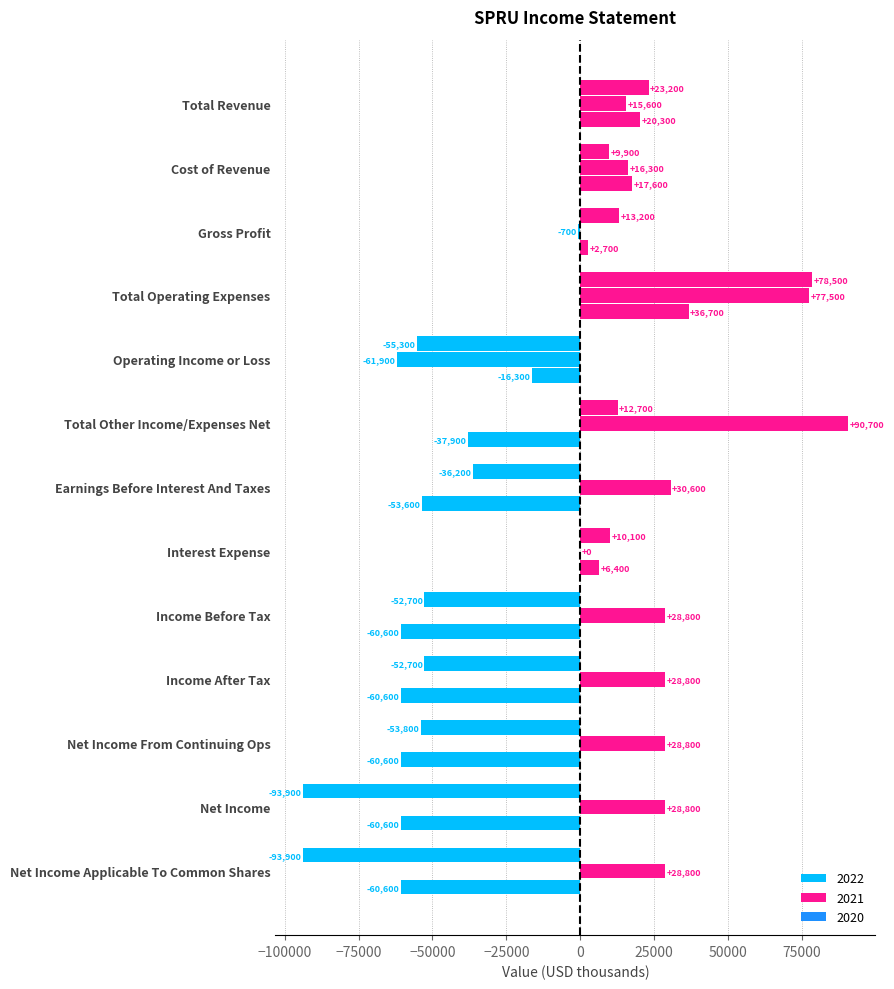

What is the difference between the second highest and minimum values in the 2020 series?

80900